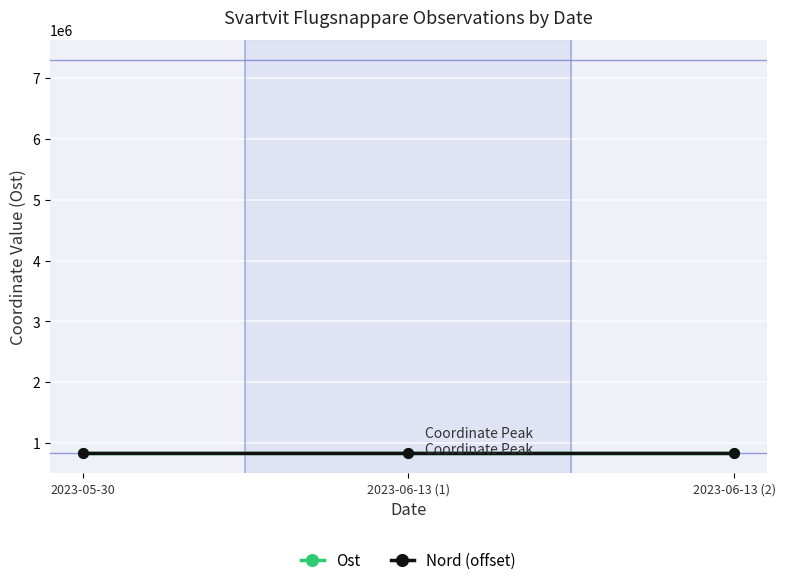

How many values in the Nord (offset) series are below 829330?

1